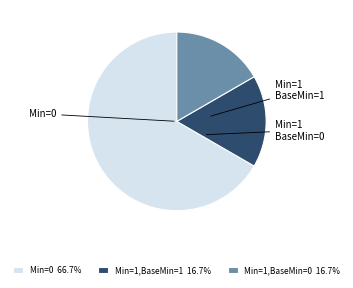

Do Min=1,BaseMin=0 16.7% and Min=0 66.7% together represent more than half of the pie?

Yes